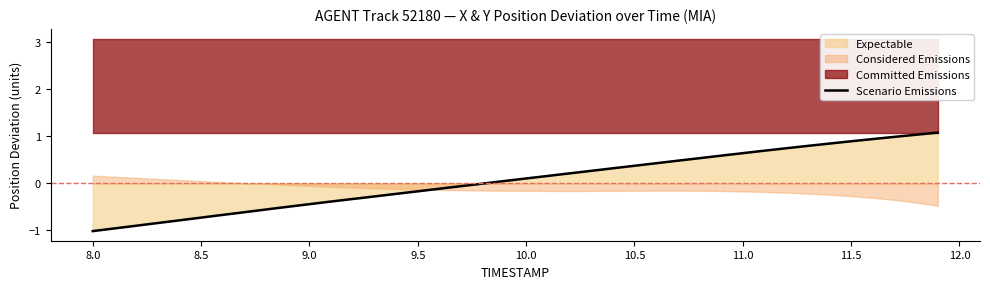

True or false: Scenario Emissions has a value of 1.3 at 11.5.

False